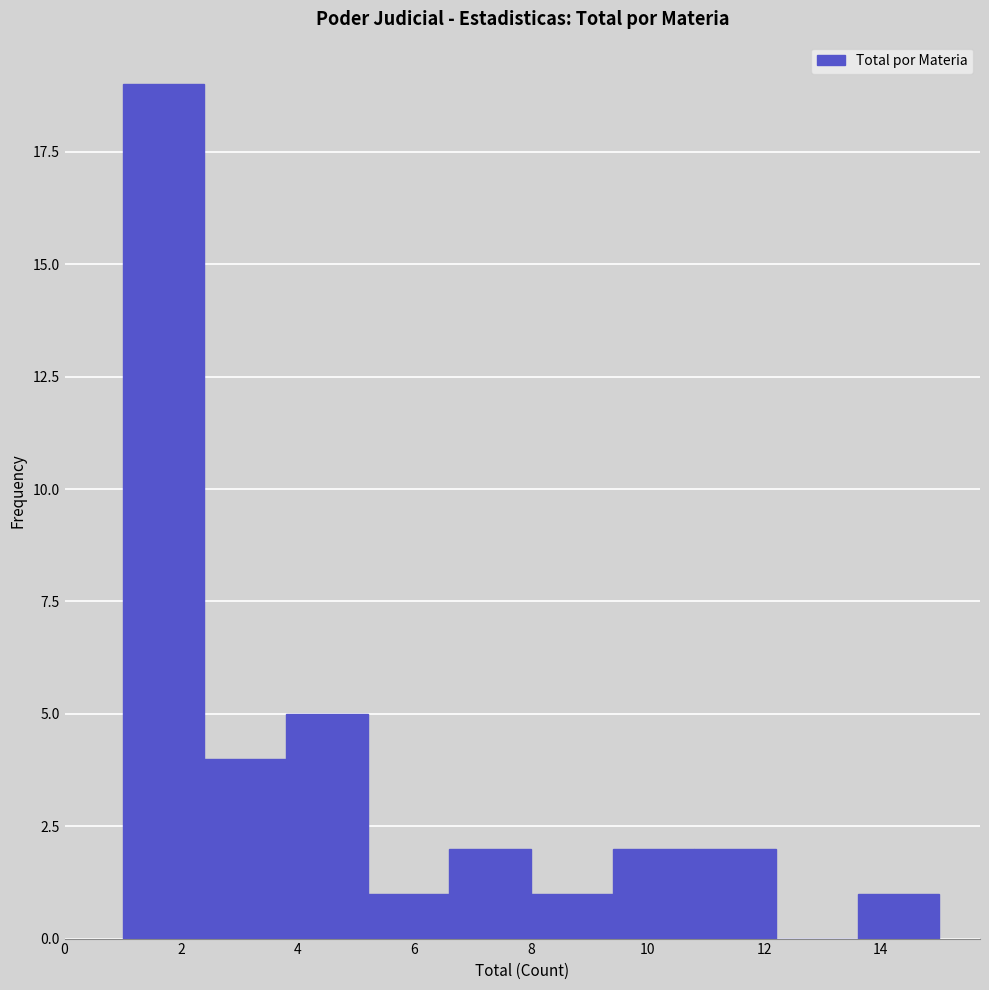

Reading left to right, transcribe this chart: for each bar, give the range it covers on the x-axis and its height. The values are not printed on the chart, so give them approximately, as read against the axis.

1.0 to 2.4: 19
2.4 to 3.8: 4
3.8 to 5.2: 5
5.2 to 6.6: 1
6.6 to 8.0: 2
8.0 to 9.4: 1
9.4 to 10.8: 2
10.8 to 12.2: 2
12.2 to 13.6: 0
13.6 to 15.0: 1